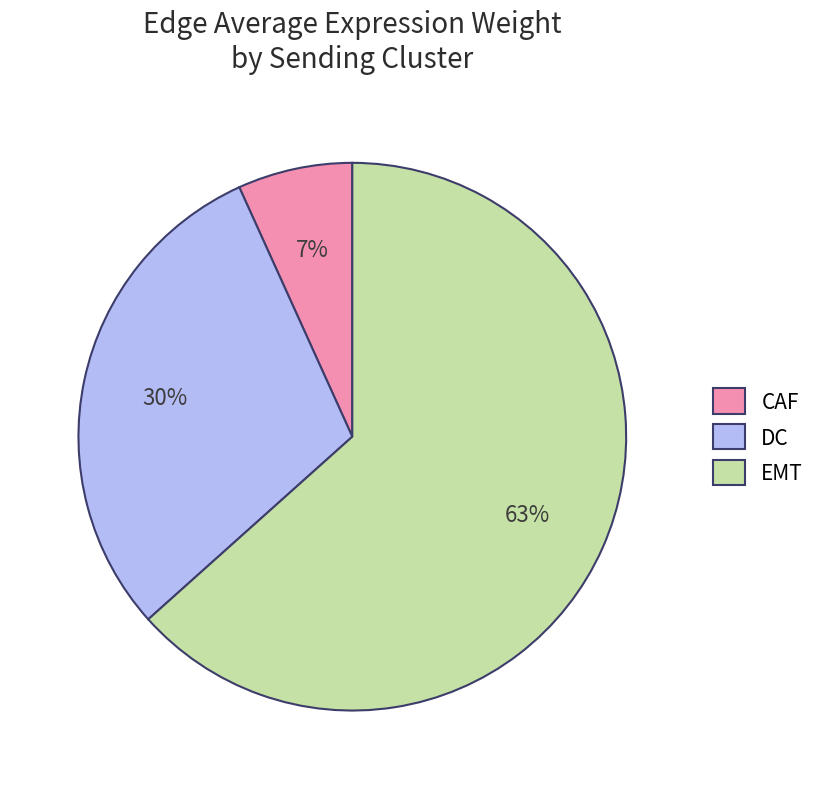

Count the number of slices in the pie.

3